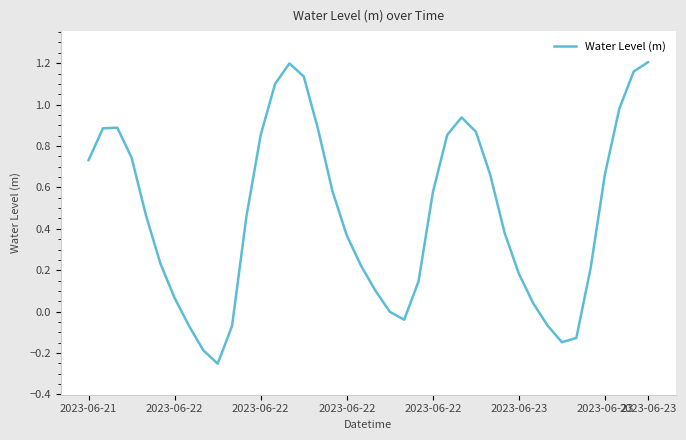

How many interior local valleys (lower than both neighbors) does the data have?

3